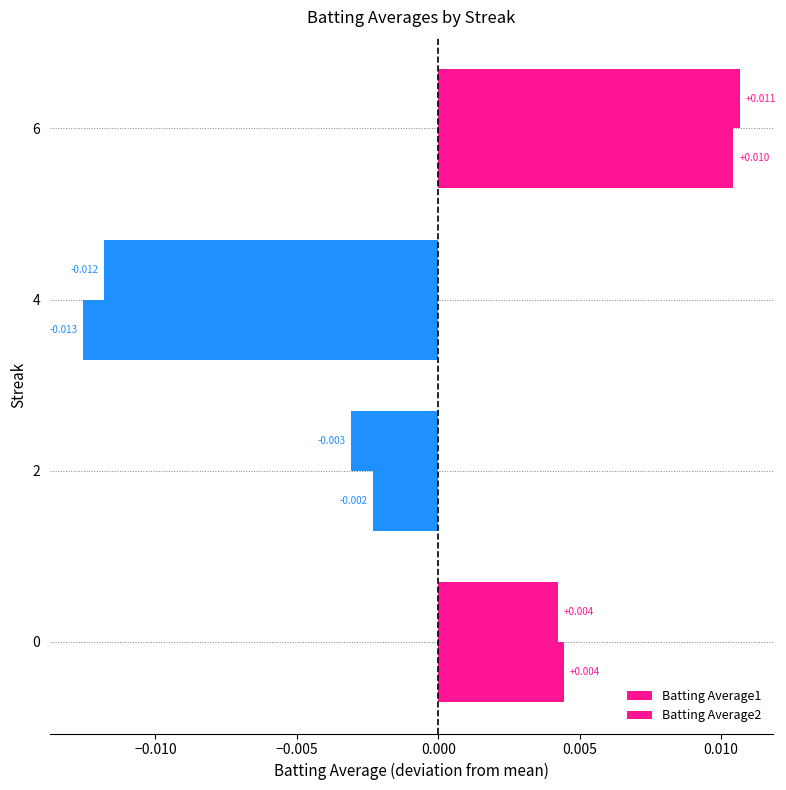

Which series has the widest spread of values?

Batting Average2